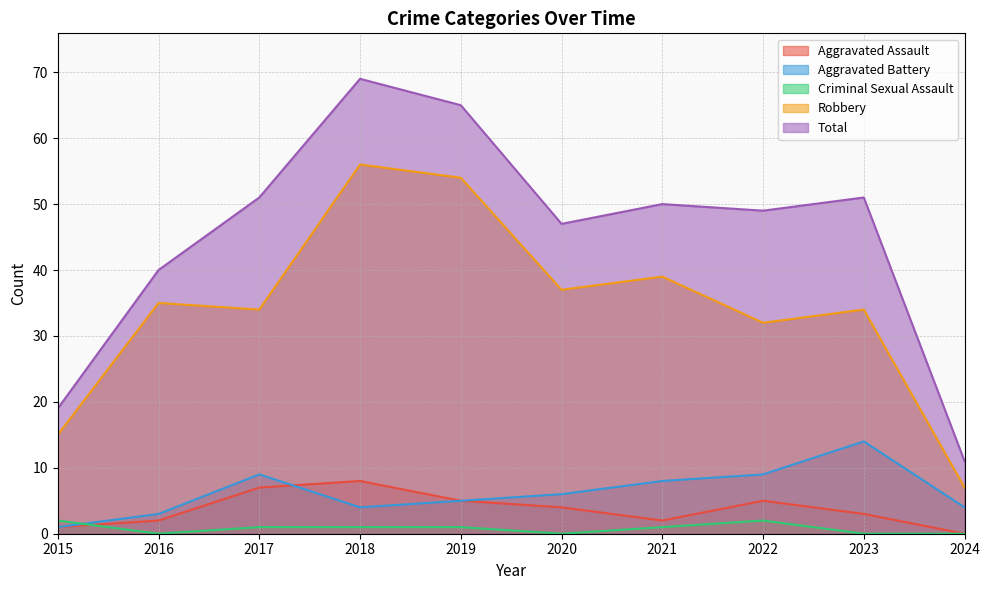

Is it true that Aggravated Assault equals 4 at 2020?

True